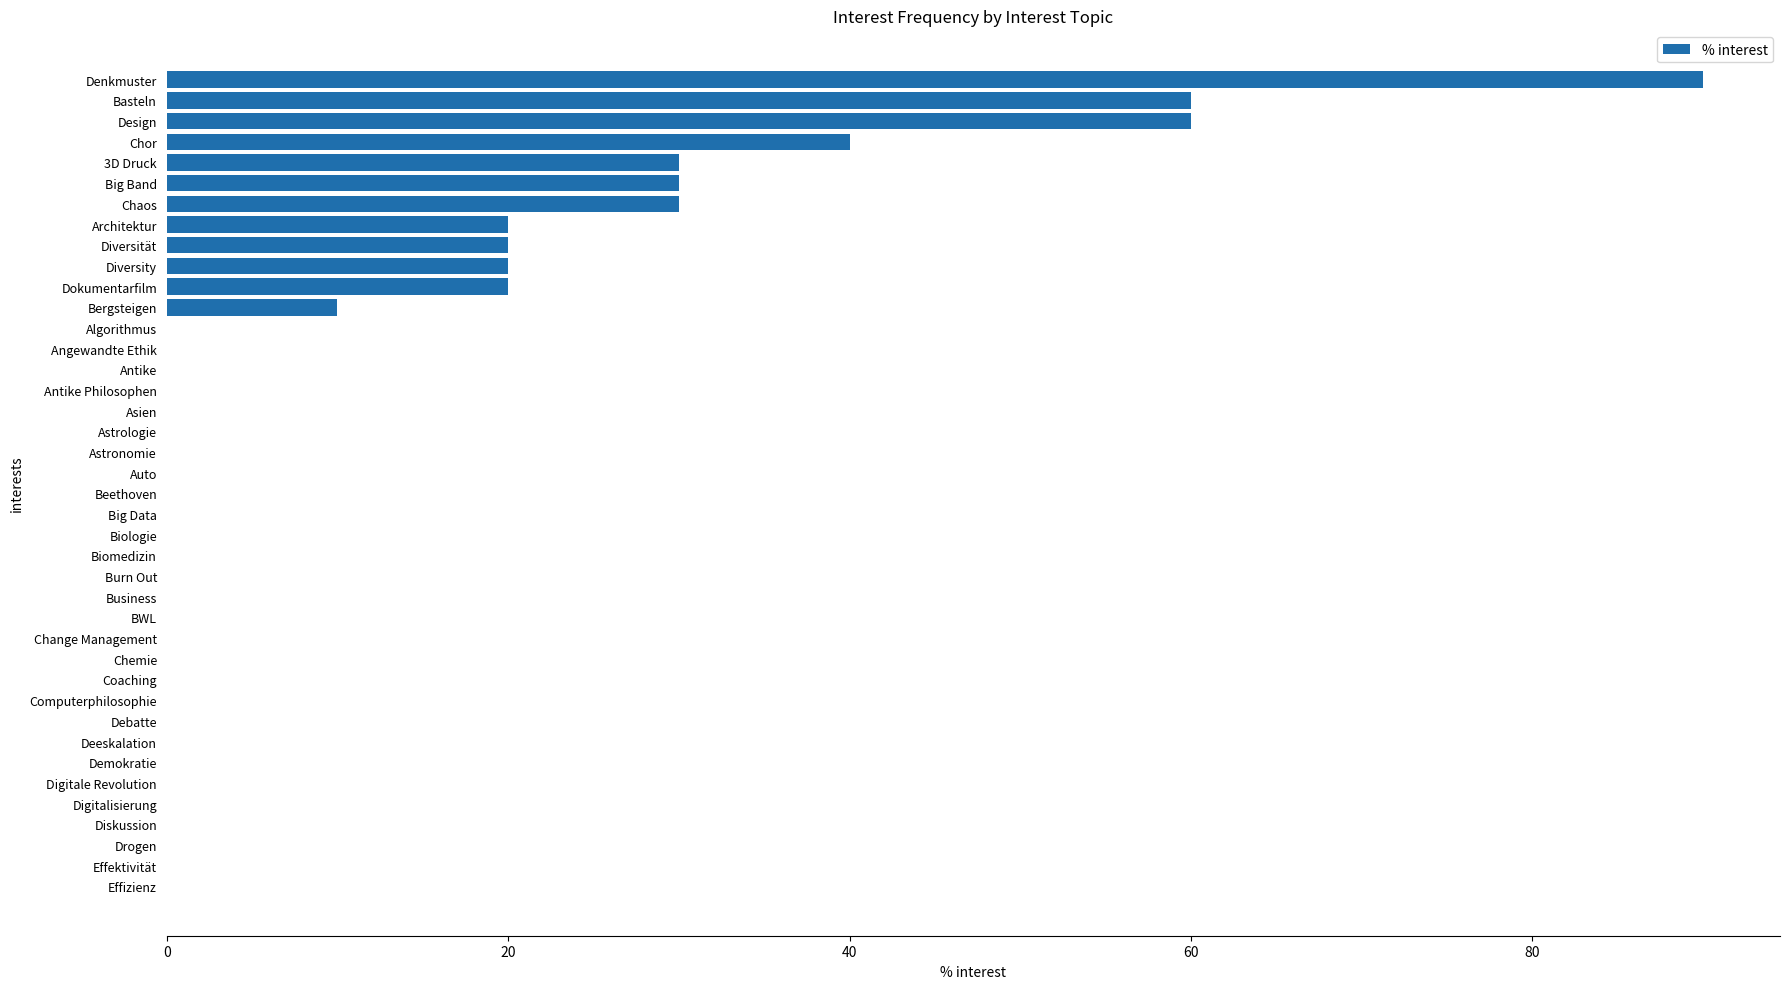

How many values are between 0 and 20?

33